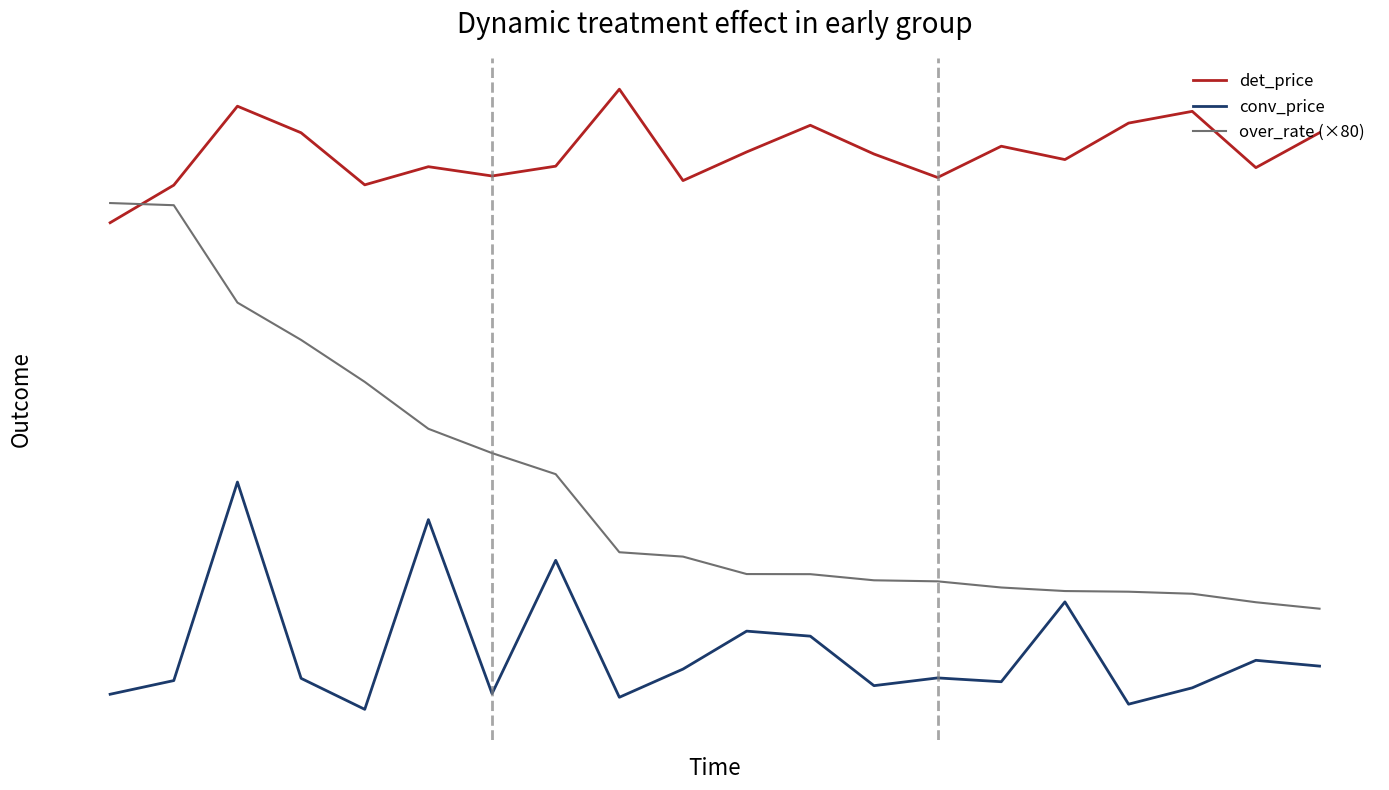

Does the chart display data point markers on the line(s)?

No